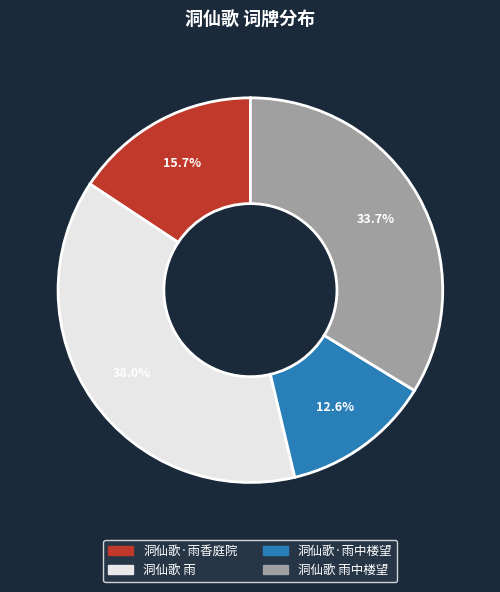

What is the largest slice in the pie chart?

洞仙歌 雨